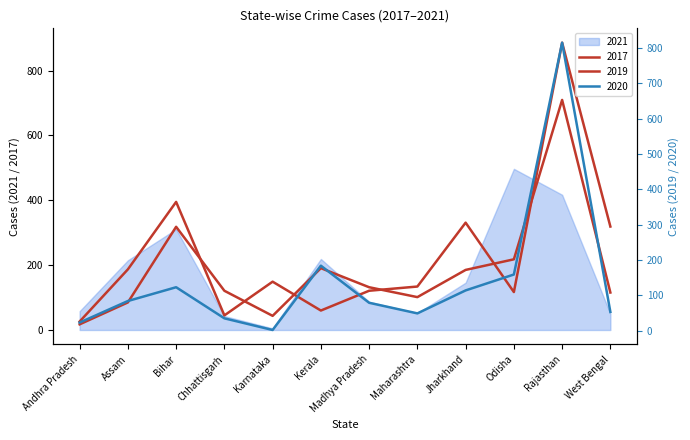

What is the minimum value shown in the chart?

2